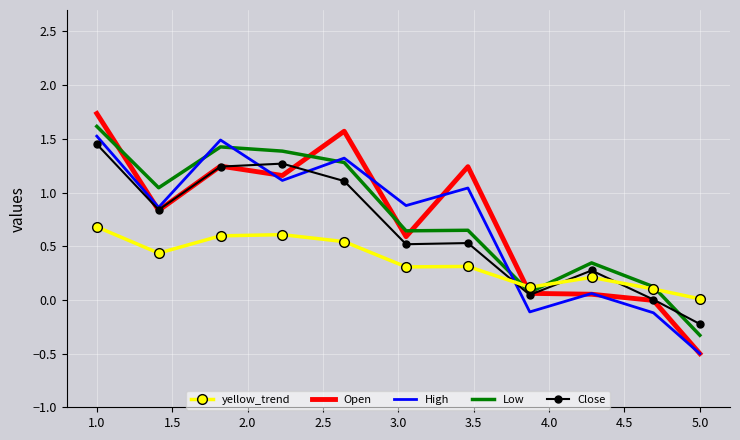

After their last crossing, which series has the higher values: yellow_trend or Open?

yellow_trend